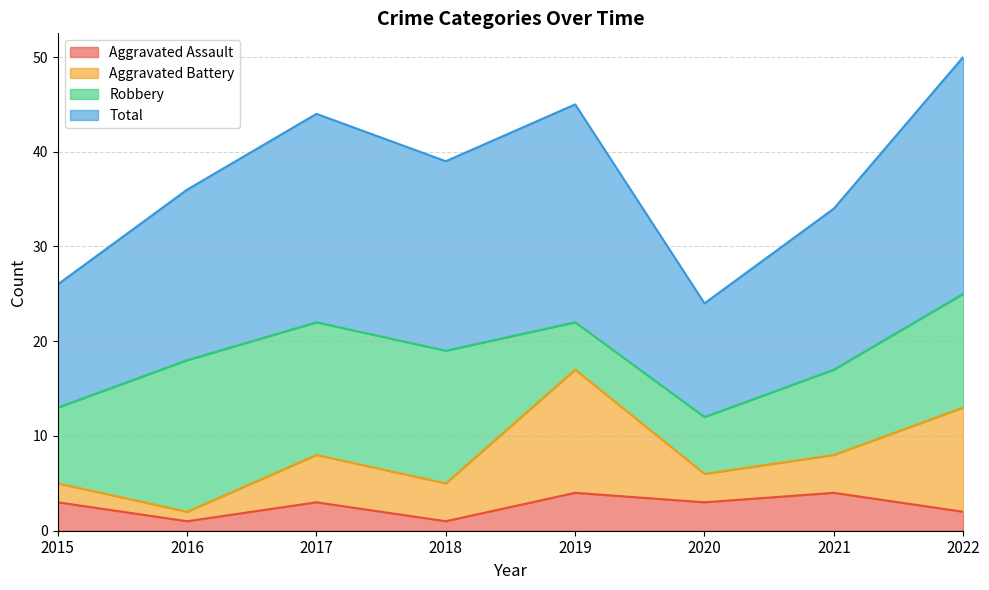

What is the maximum value for Aggravated Assault?

4